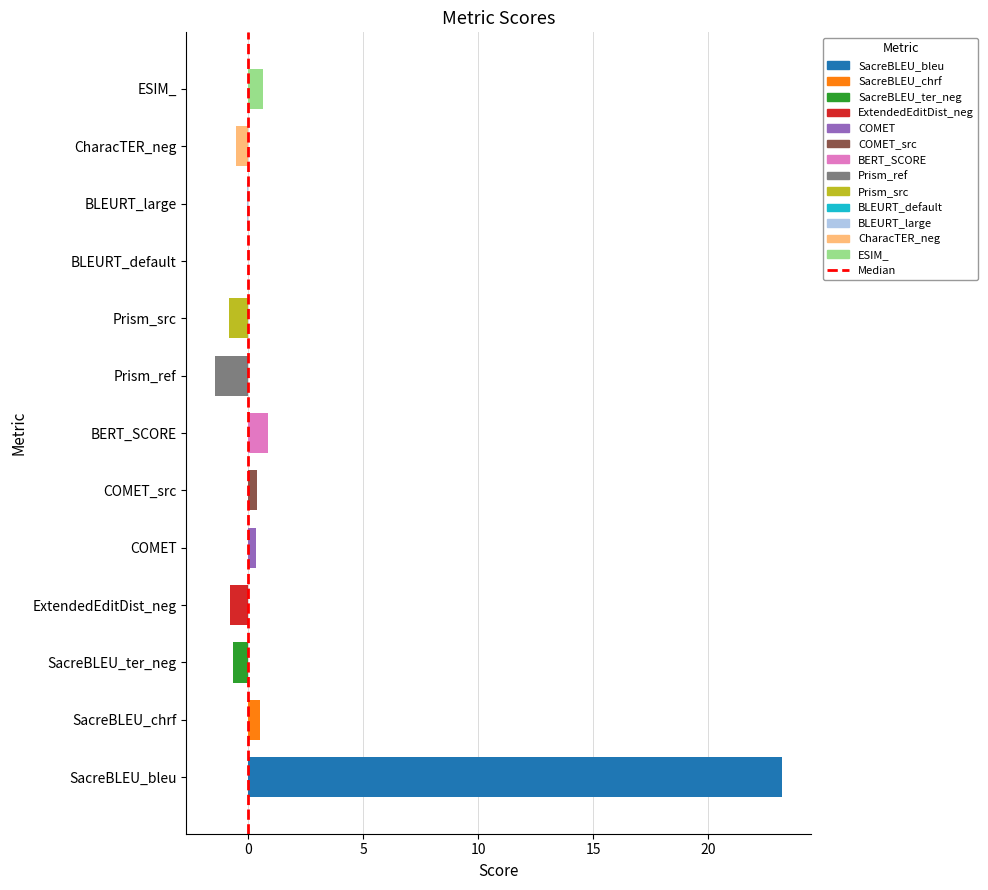

What value does the data have at BERT_SCORE?

0.8